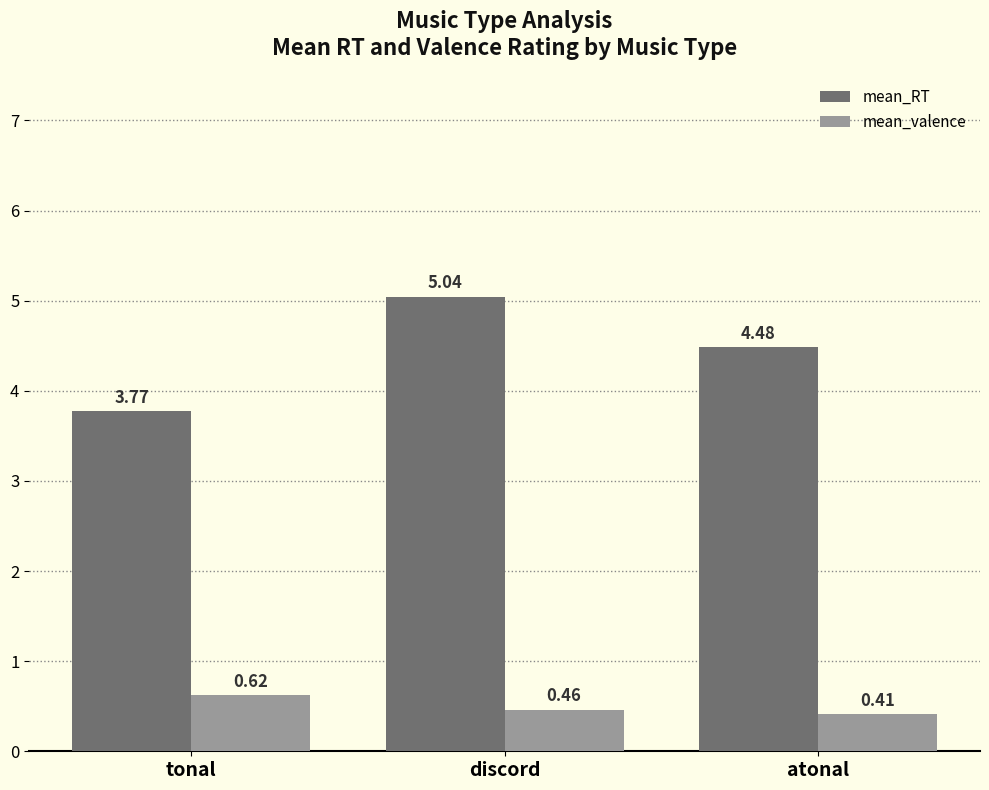

At which label does mean_RT reach its minimum?

tonal